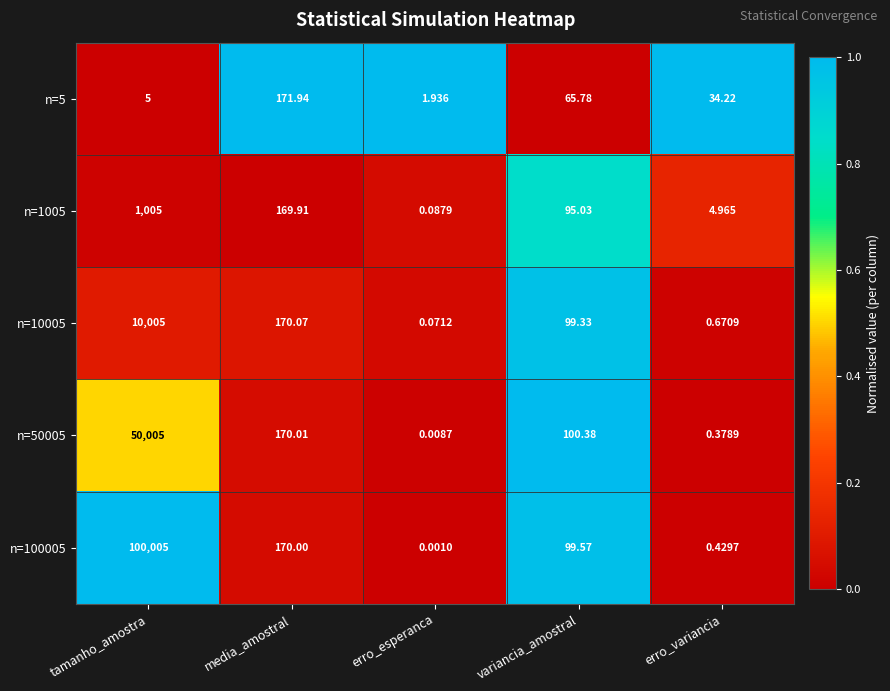

At which category does the chart reach its peak across all series?

tamanho_amostra